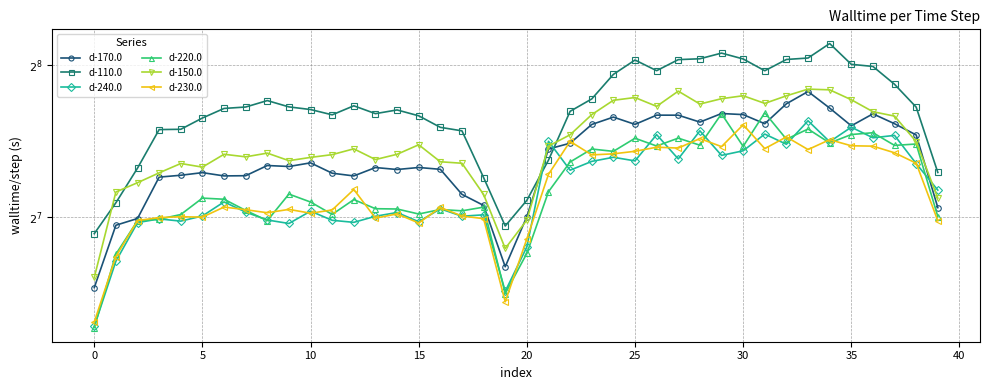

At how many categories does at least one series exceed 175?

33